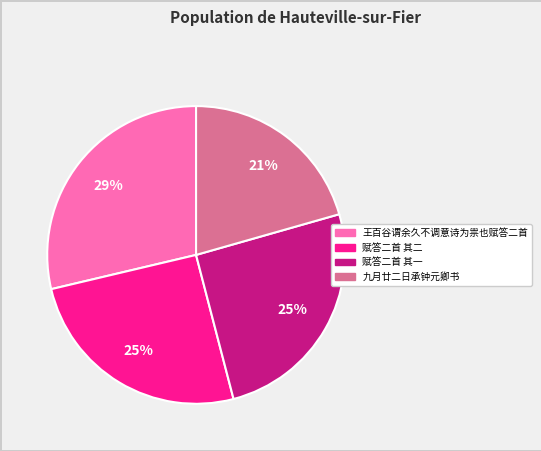

Does any single category account for the majority?

No